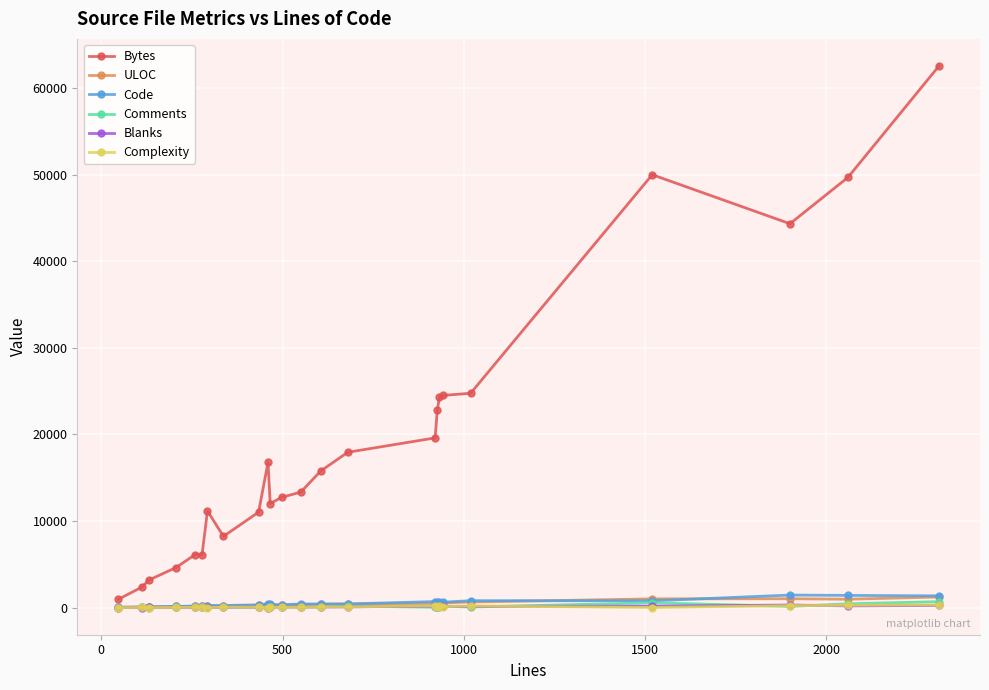

Which series has the largest total across all categories?

Bytes